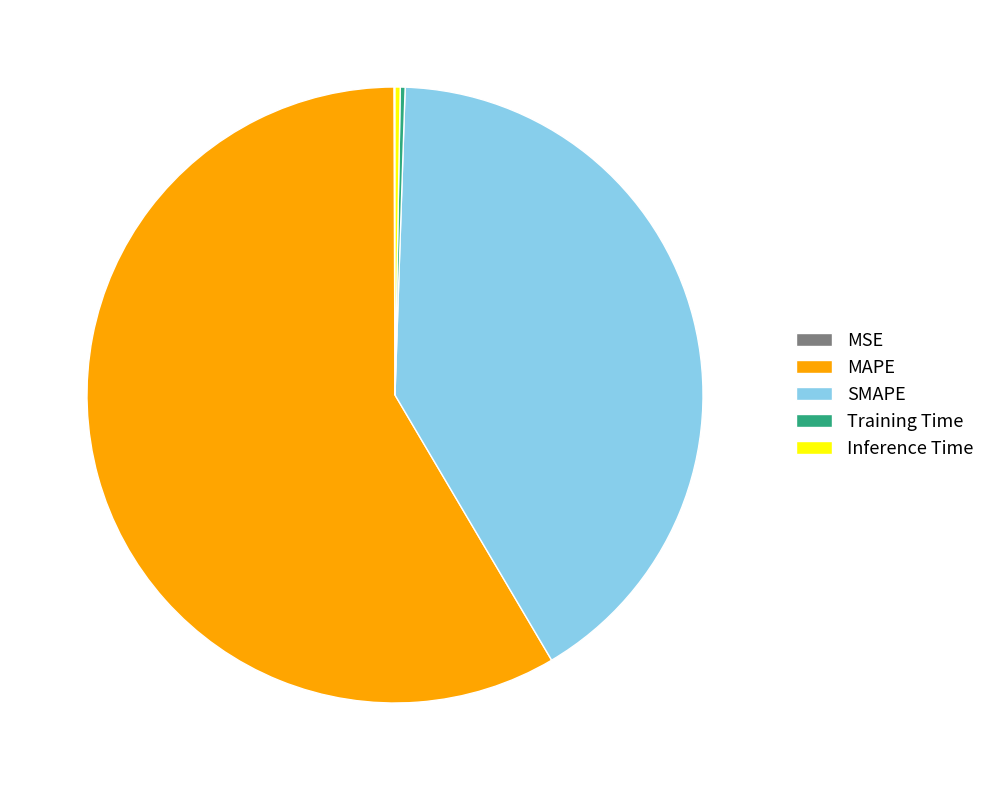

Is there any slice that represents more than half of the pie?

Yes